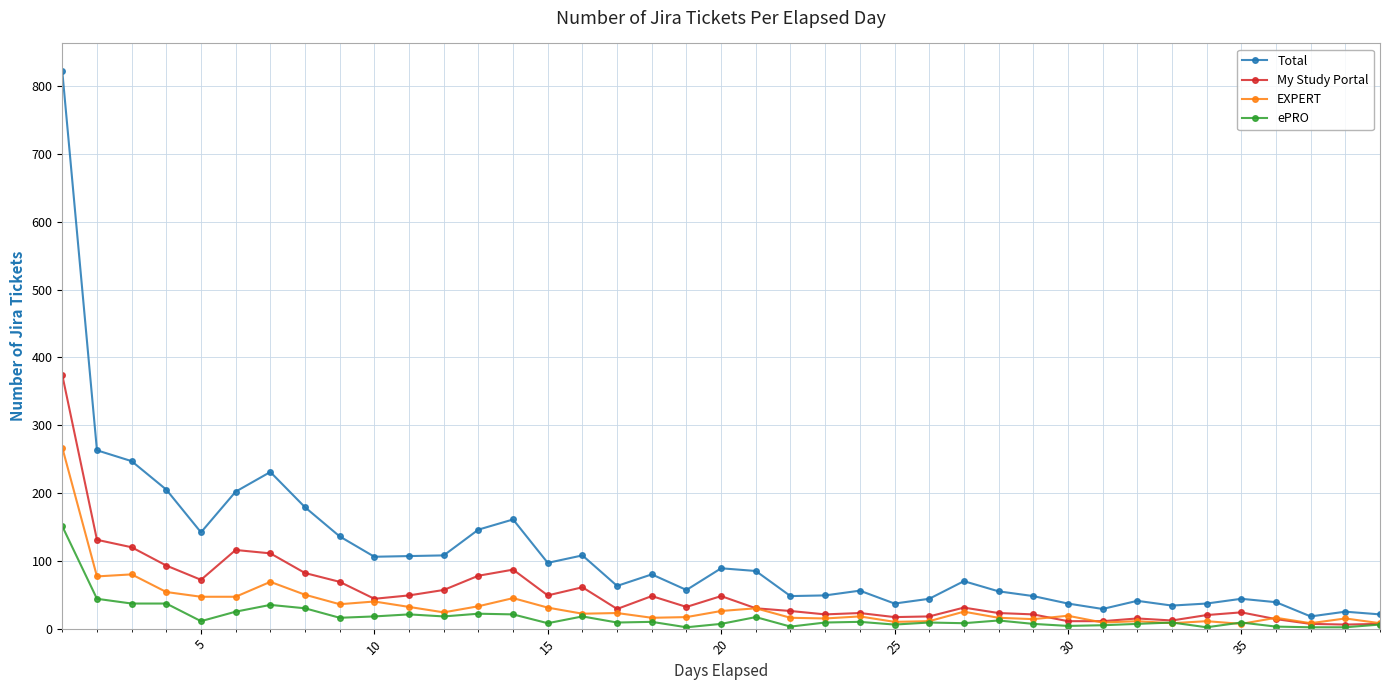

Which series has the largest total across all categories?

Total